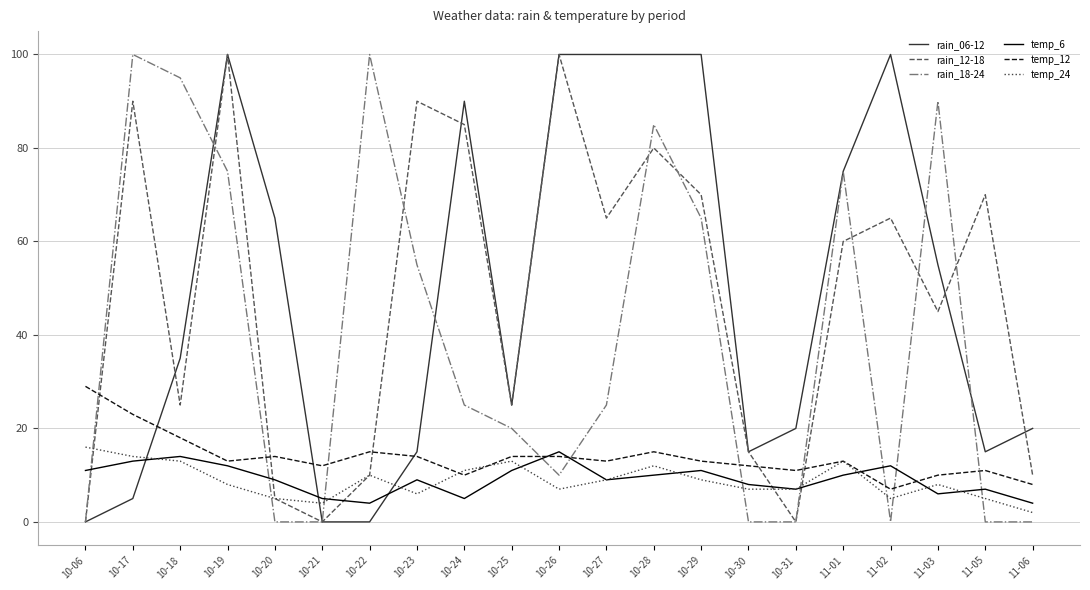

In temp_12, how many points are lower than both neighbors (excluding endpoints)?

6